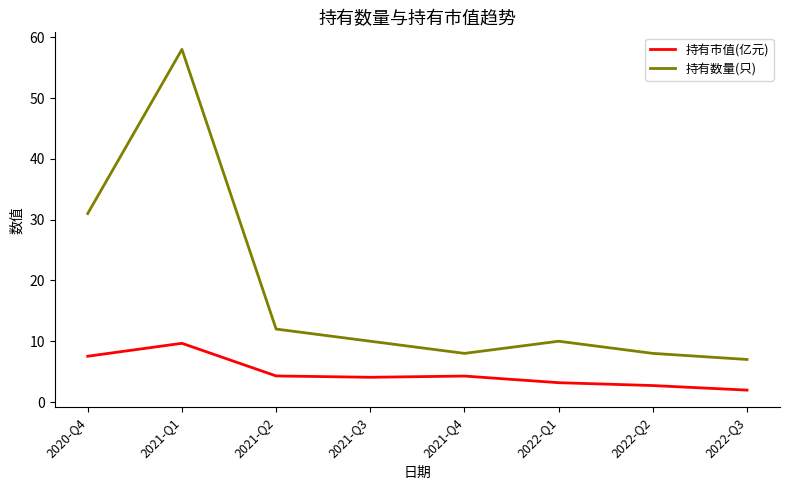

In 持有数量(只), how many points are higher than both neighbors (excluding endpoints)?

2